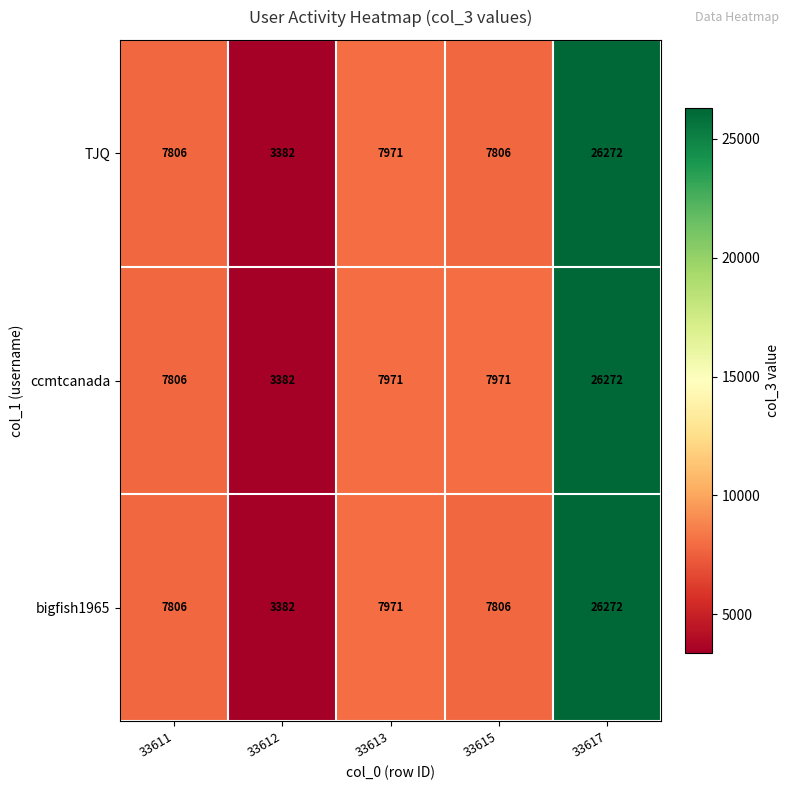

Which series has the largest total across all categories?

ccmtcanada